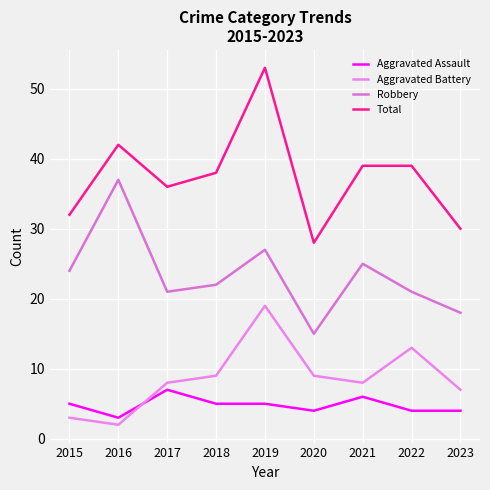

Reading right to left, list all the values displayed in this chart.

Aggravated Assault: 2023=4	2022=4	2021=6	2020=4	2019=5	2018=5	2017=7	2016=3	2015=5
Aggravated Battery: 2023=7	2022=13	2021=8	2020=9	2019=19	2018=9	2017=8	2016=2	2015=3
Robbery: 2023=18	2022=21	2021=25	2020=15	2019=27	2018=22	2017=21	2016=37	2015=24
Total: 2023=30	2022=39	2021=39	2020=28	2019=53	2018=38	2017=36	2016=42	2015=32